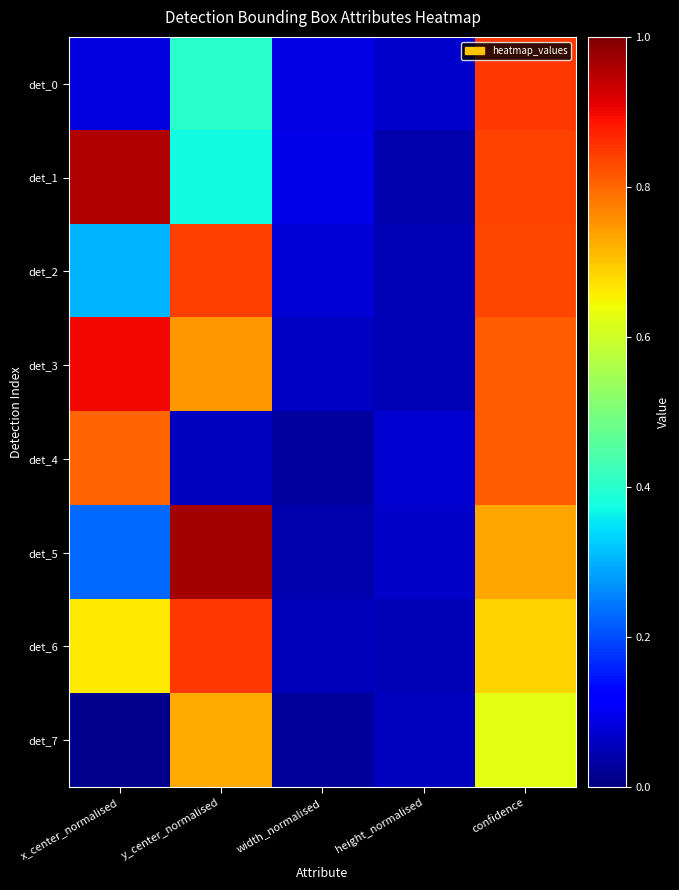

Reading left to right, what are all the values shown in this chart?

det_0: x_center_normalised=0.1	y_center_normalised=0.4	width_normalised=0.1	height_normalised=0.1	confidence=0.9
det_1: x_center_normalised=1.0	y_center_normalised=0.4	width_normalised=0.1	height_normalised=0.0	confidence=0.8
det_2: x_center_normalised=0.3	y_center_normalised=0.8	width_normalised=0.1	height_normalised=0.0	confidence=0.8
det_3: x_center_normalised=0.9	y_center_normalised=0.7	width_normalised=0.1	height_normalised=0.1	confidence=0.8
det_4: x_center_normalised=0.8	y_center_normalised=0.1	width_normalised=0.0	height_normalised=0.1	confidence=0.8
det_5: x_center_normalised=0.2	y_center_normalised=1.0	width_normalised=0.0	height_normalised=0.1	confidence=0.7
det_6: x_center_normalised=0.7	y_center_normalised=0.8	width_normalised=0.1	height_normalised=0.0	confidence=0.7
det_7: x_center_normalised=0.0	y_center_normalised=0.7	width_normalised=0.0	height_normalised=0.1	confidence=0.6